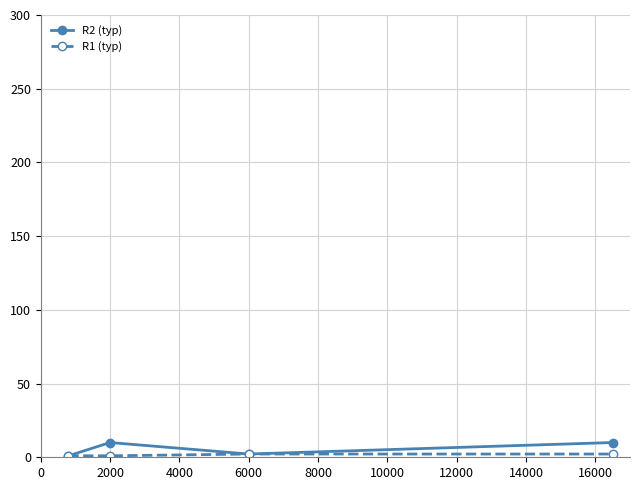

How many categories are shown in the chart?

4